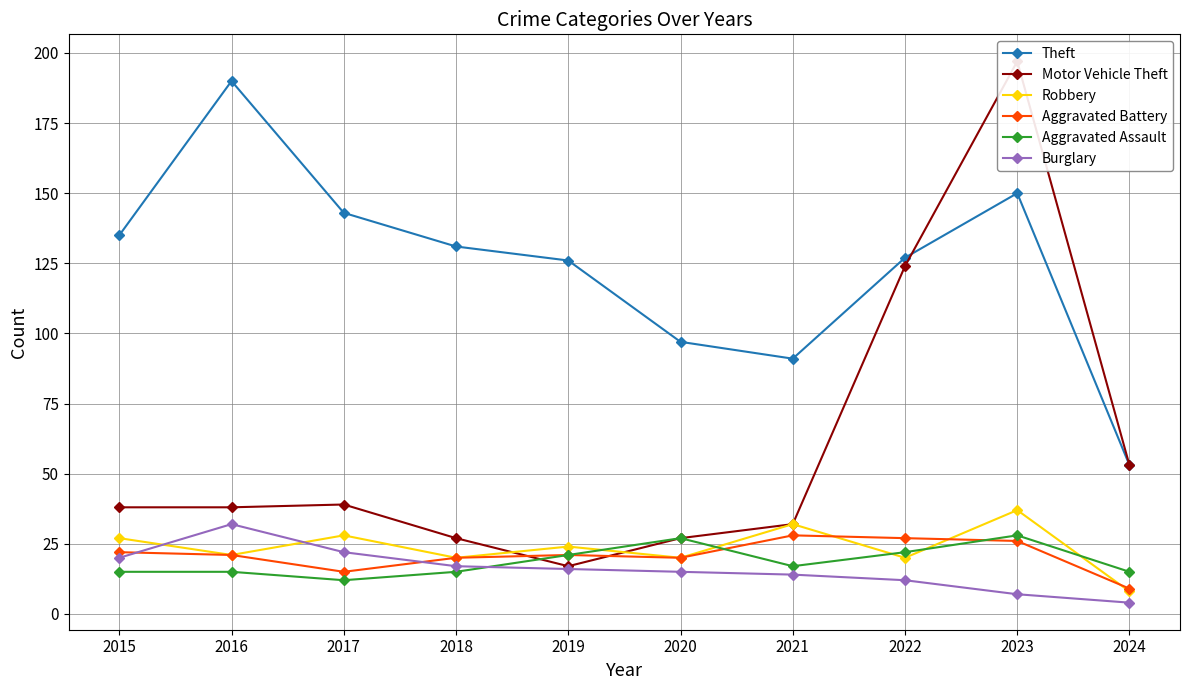

Which category has the lowest value in the Robbery series?

2024